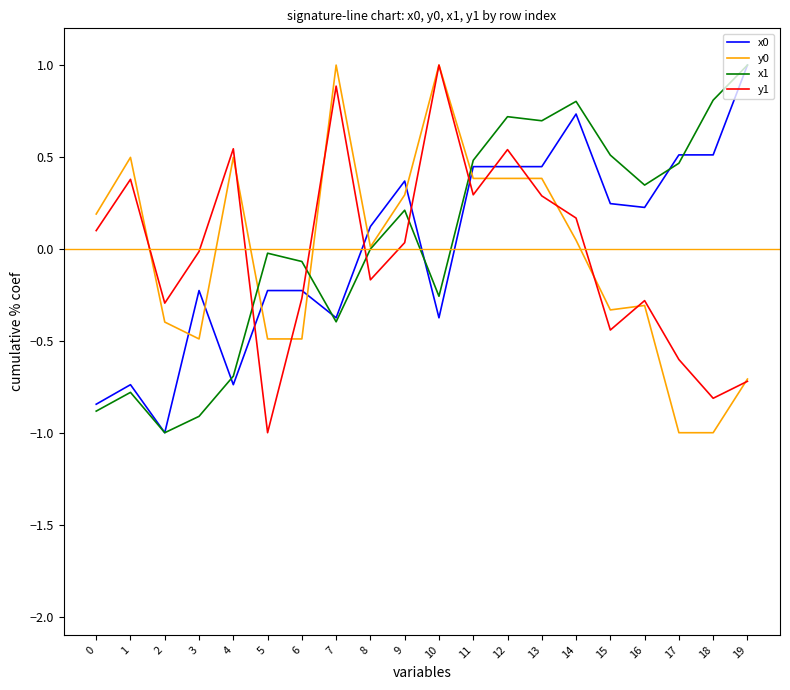

True or false: x0 and y1 intersect in this chart.

True